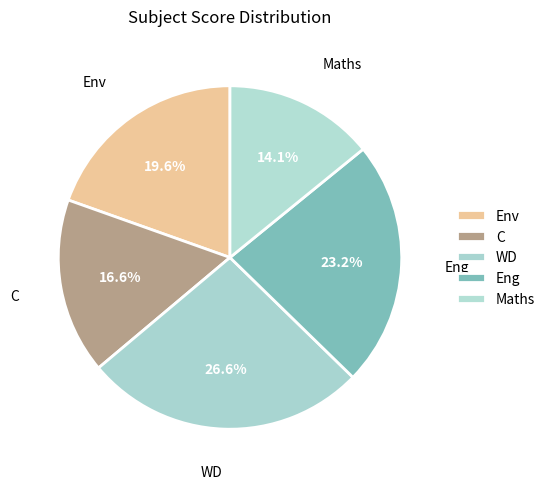

Which category has the smallest portion of the pie?

Maths